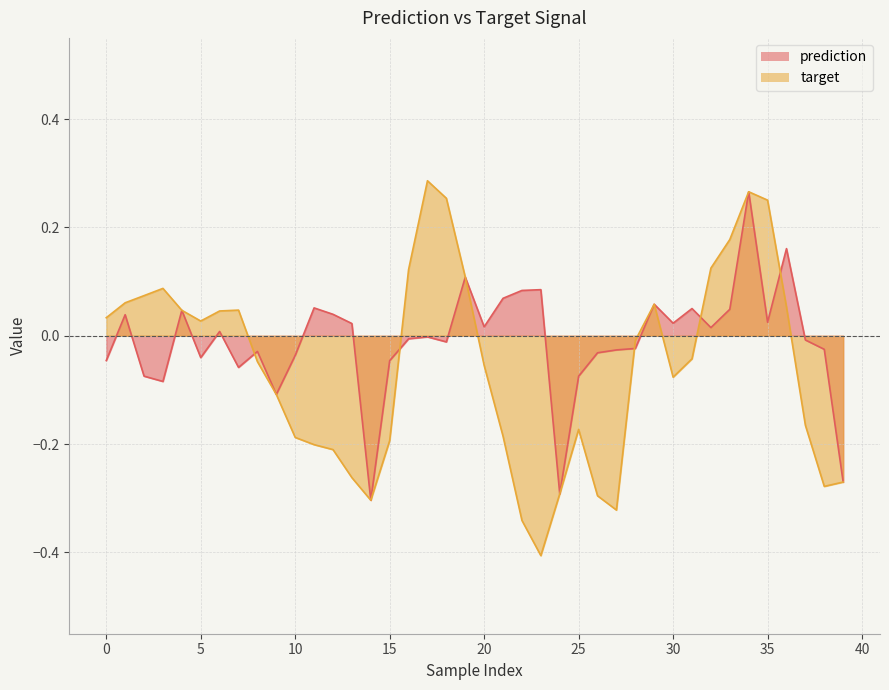

In target, how many points are lower than both neighbors (excluding endpoints)?

6